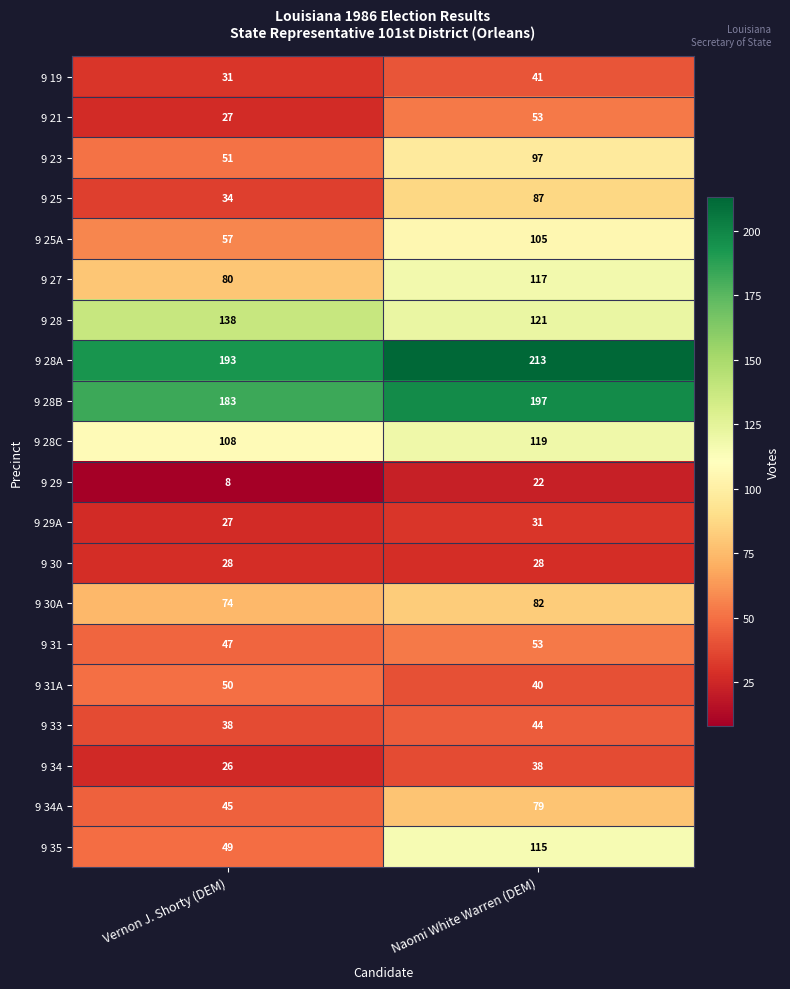

At how many categories does at least one series exceed 72?

2